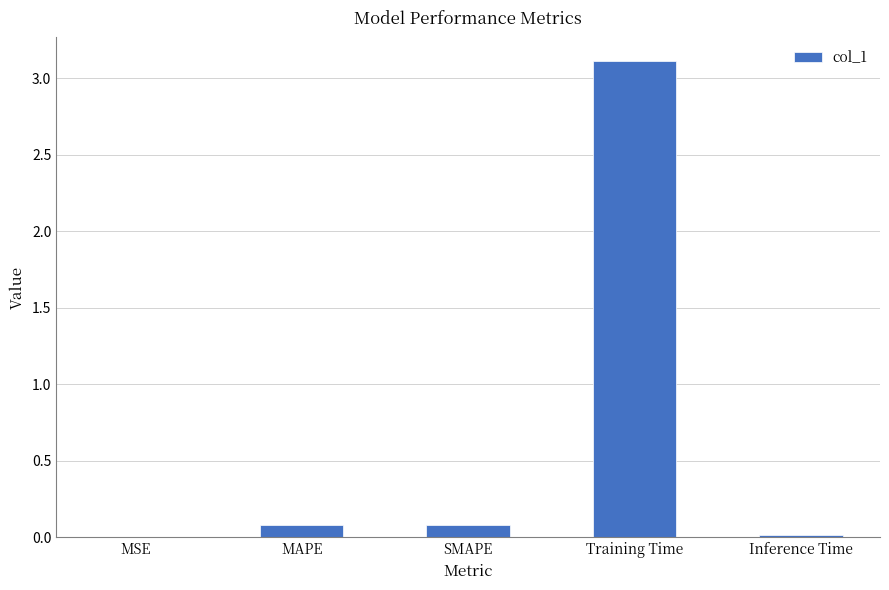

What value does the data have at SMAPE?

0.1